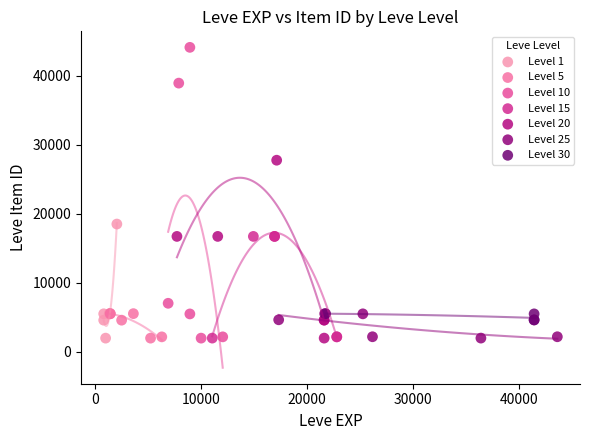

What are all the series names shown in the legend?

Level 1, Level 5, Level 10, Level 15, Level 20, Level 25, Level 30